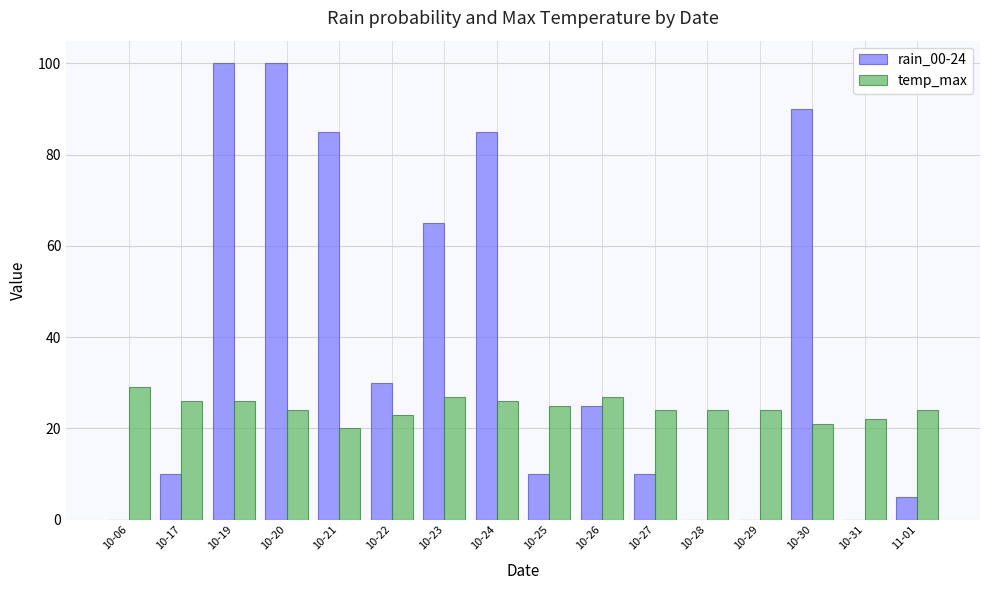

Which series changed the most between 10-06 and 10-21?

rain_00-24